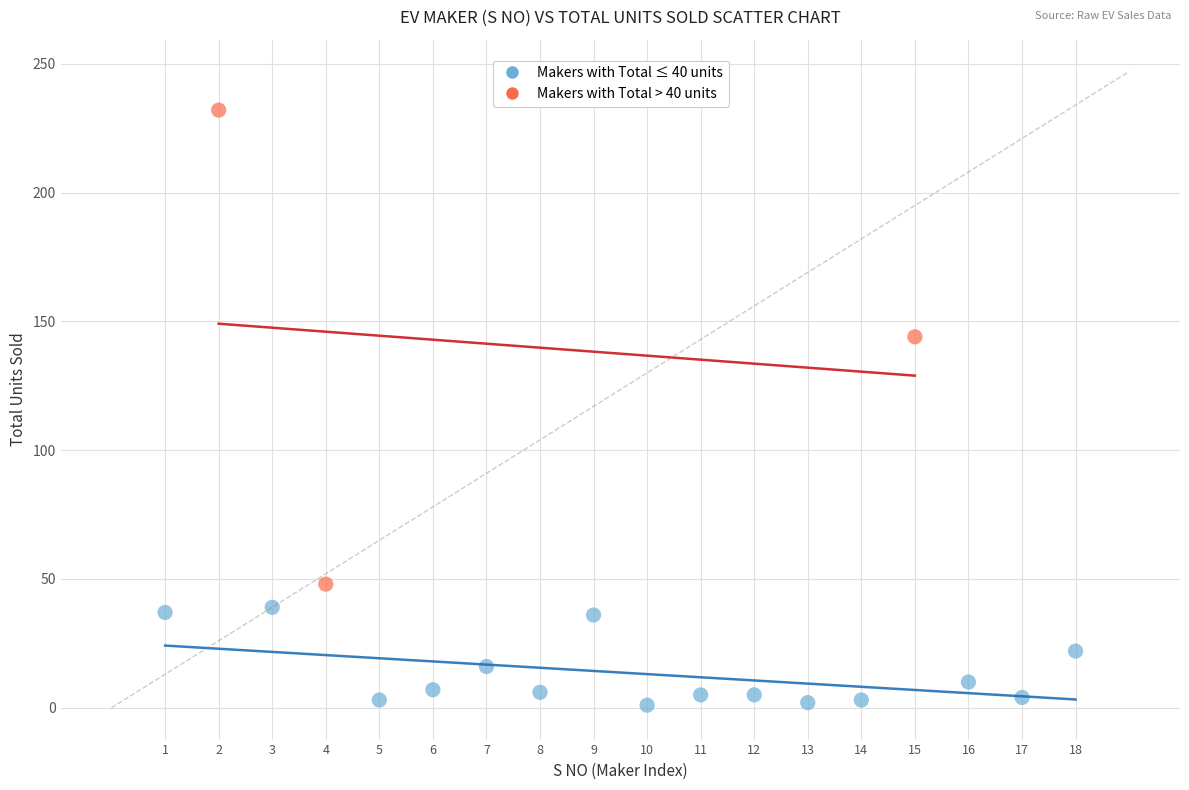

Which series reaches the minimum Y coordinate?

Makers with Total ≤ 40 units